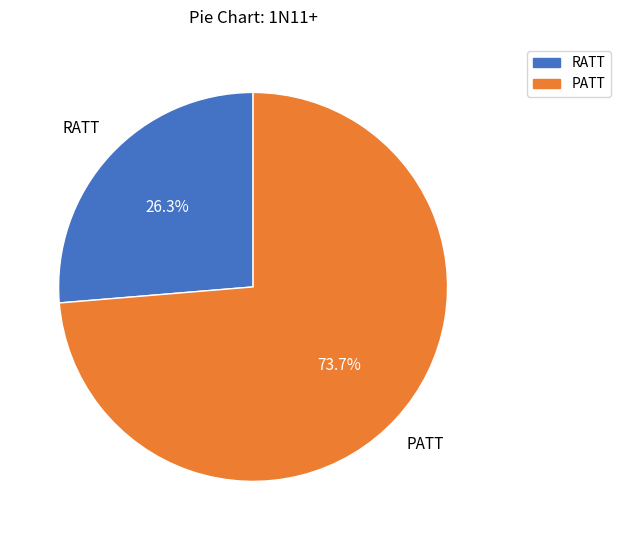

Approximately how many times larger is the value at RATT compared to PATT?

0.4